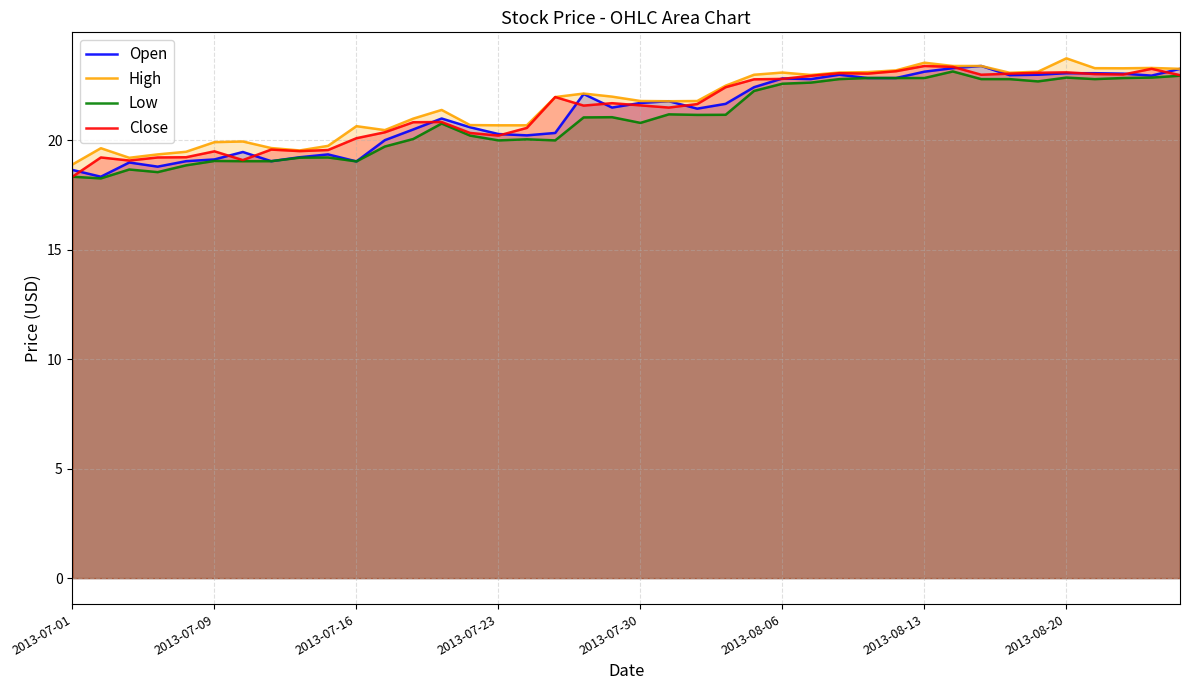

What is the minimum value for High?

18.9